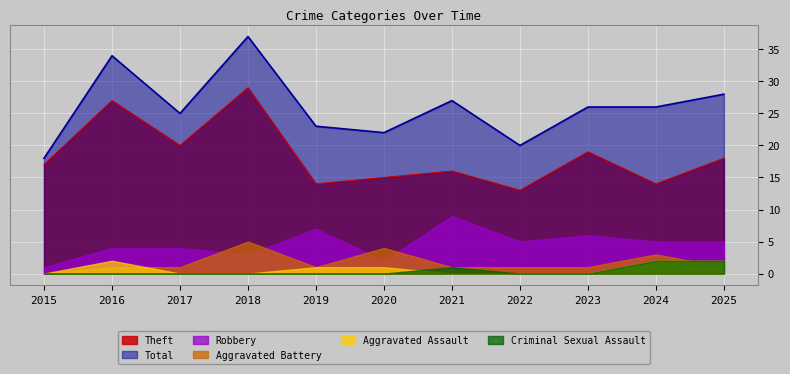

Reading left to right, what are all the values shown in this chart?

Theft: 2015=17	2016=27	2017=20	2018=29	2019=14	2020=15	2021=16	2022=13	2023=19	2024=14	2025=18
Total: 2015=18	2016=34	2017=25	2018=37	2019=23	2020=22	2021=27	2022=20	2023=26	2024=26	2025=28
Robbery: 2015=1	2016=4	2017=4	2018=3	2019=7	2020=2	2021=9	2022=5	2023=6	2024=5	2025=5
Aggravated Battery: 2015=0	2016=1	2017=1	2018=5	2019=1	2020=4	2021=1	2022=1	2023=1	2024=3	2025=1
Aggravated Assault: 2015=0	2016=2	2017=0	2018=0	2019=1	2020=1	2021=0	2022=0	2023=0	2024=2	2025=2
Criminal Sexual Assault: 2015=0	2016=0	2017=0	2018=0	2019=0	2020=0	2021=1	2022=0	2023=0	2024=2	2025=2